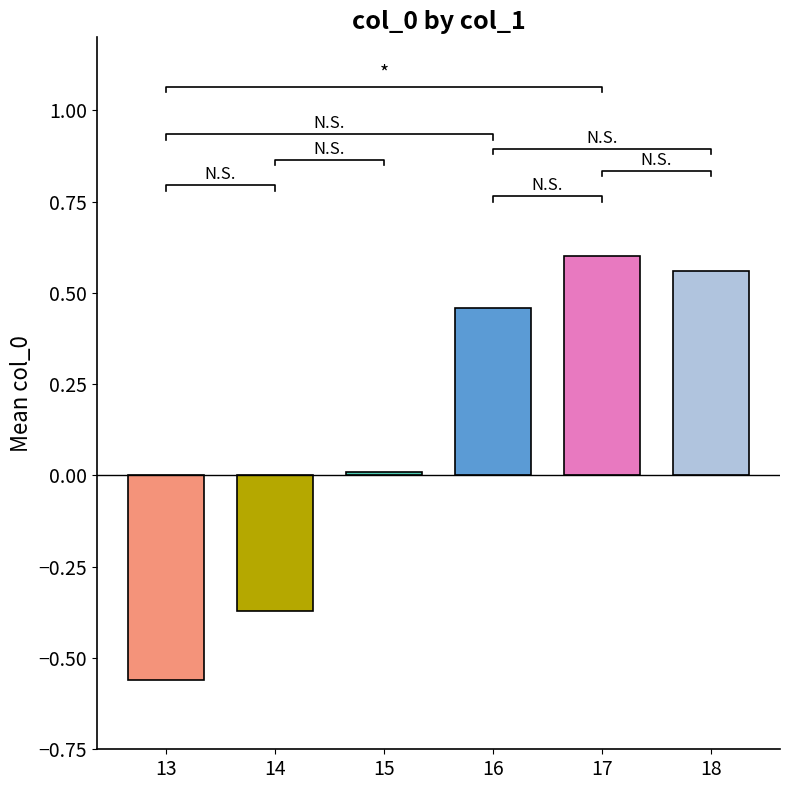

What is the minimum value shown in the chart?

-0.6